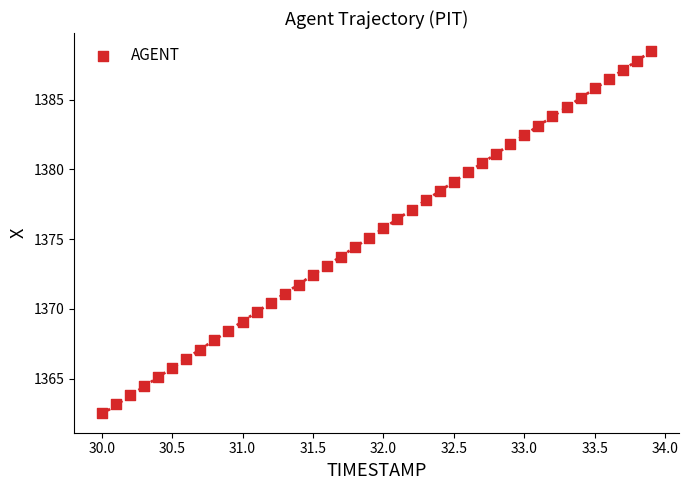

What is the range of Y values (max minus min)?

25.9